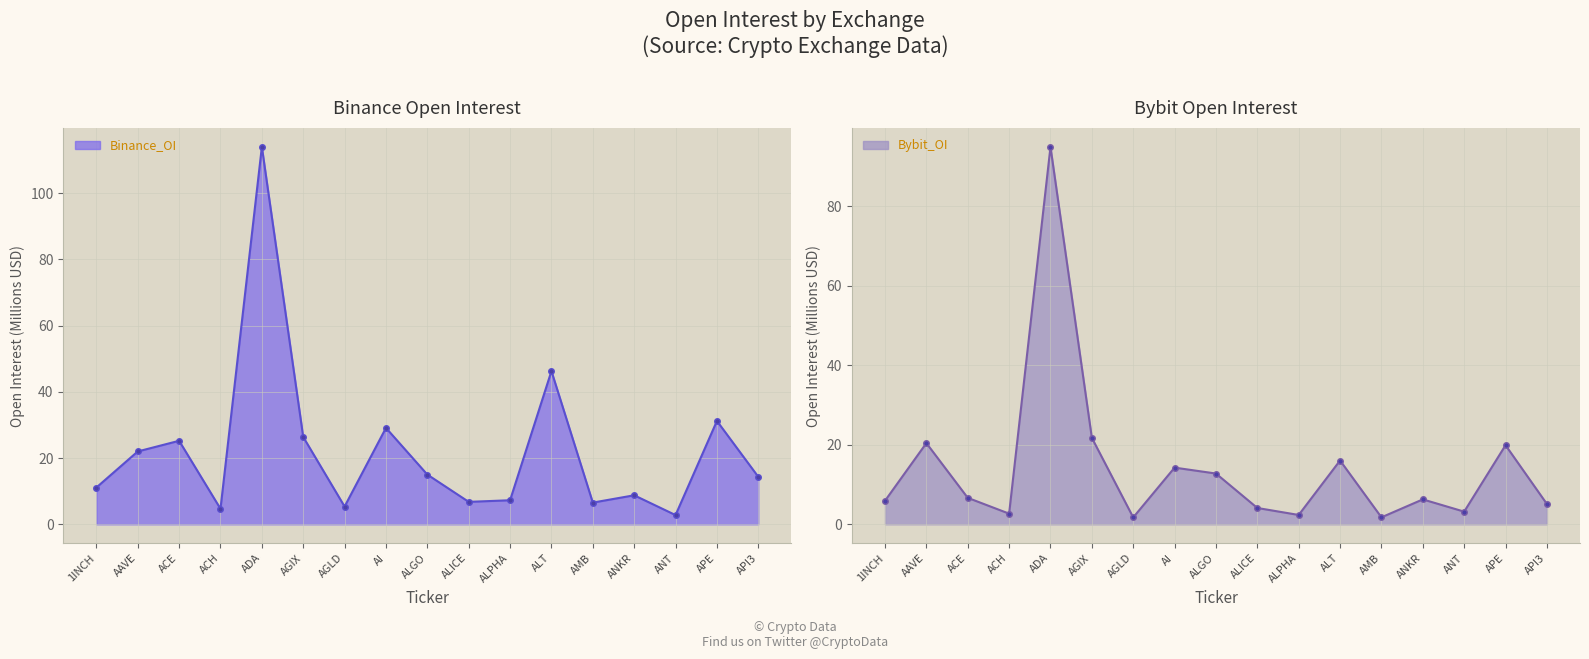

At which label is Binance_OI closest to 58?

ALT